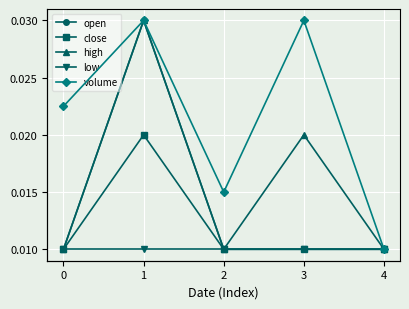

True or false: low and open cross at least once.

False